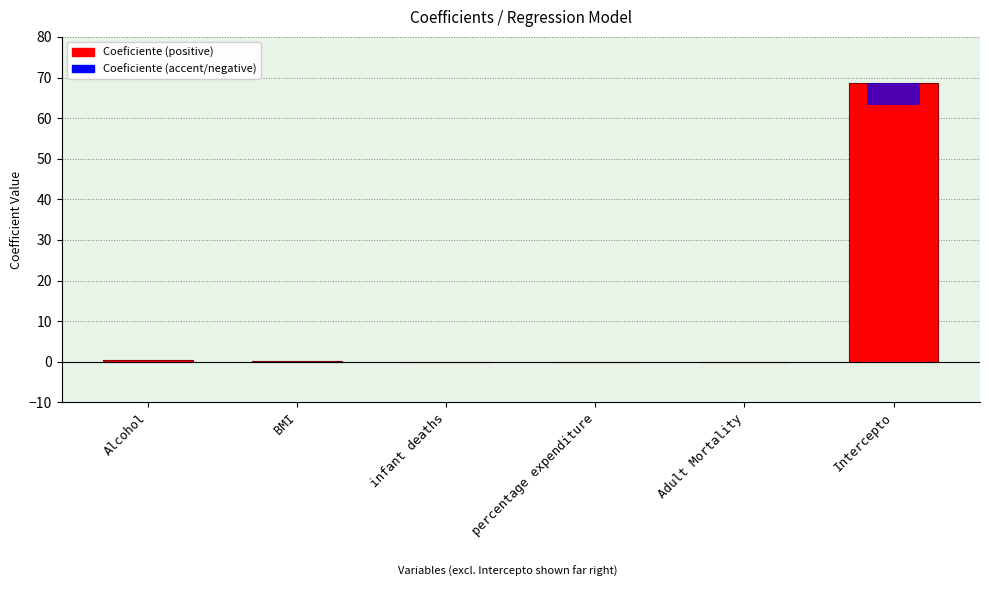

What is the label of the 6th bar from the left?

Intercepto